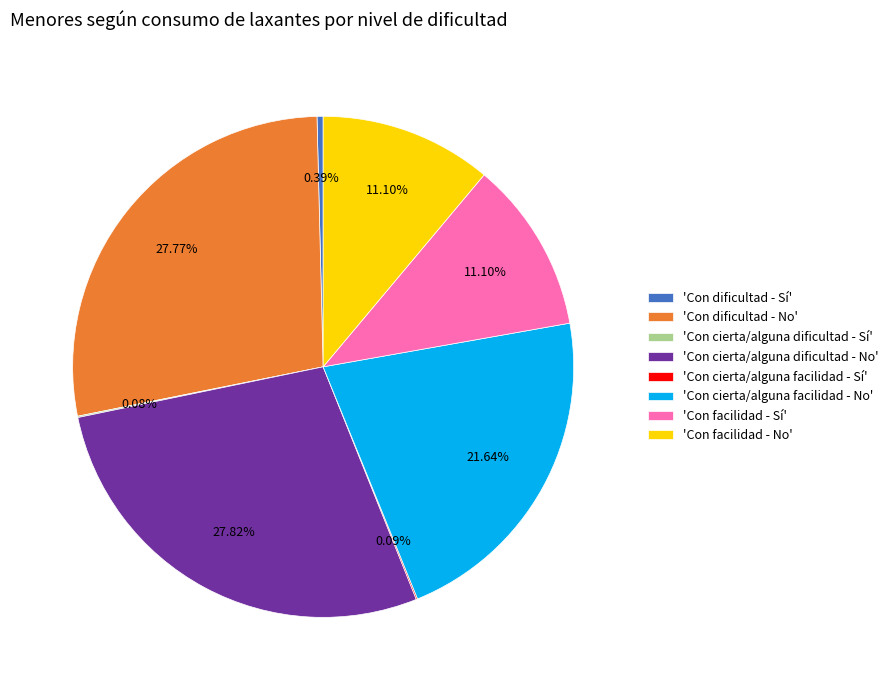

To the nearest percent, what is the difference between the largest and smallest slice percentages?

28%